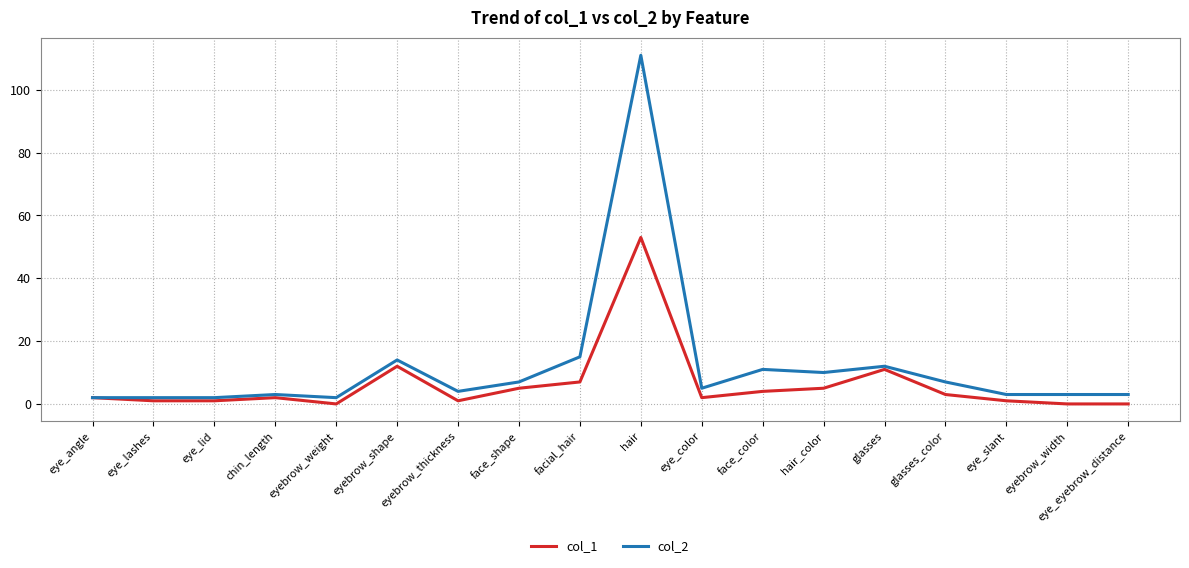

Which series has the widest spread of values?

col_2